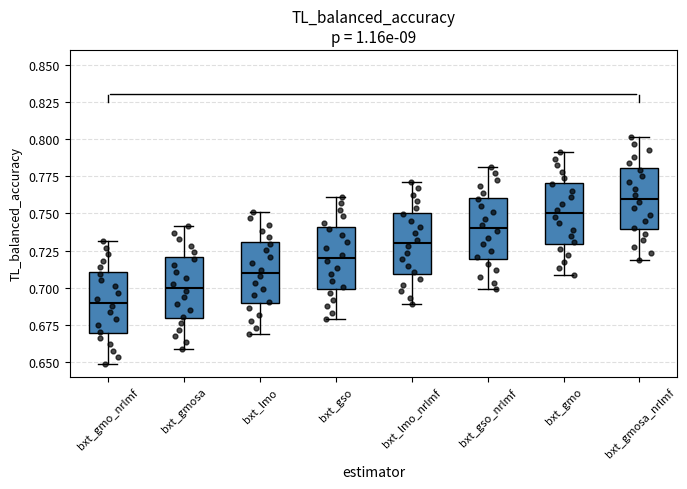

Which box's median line is the lowest?

bxt_gmo_nrlmf